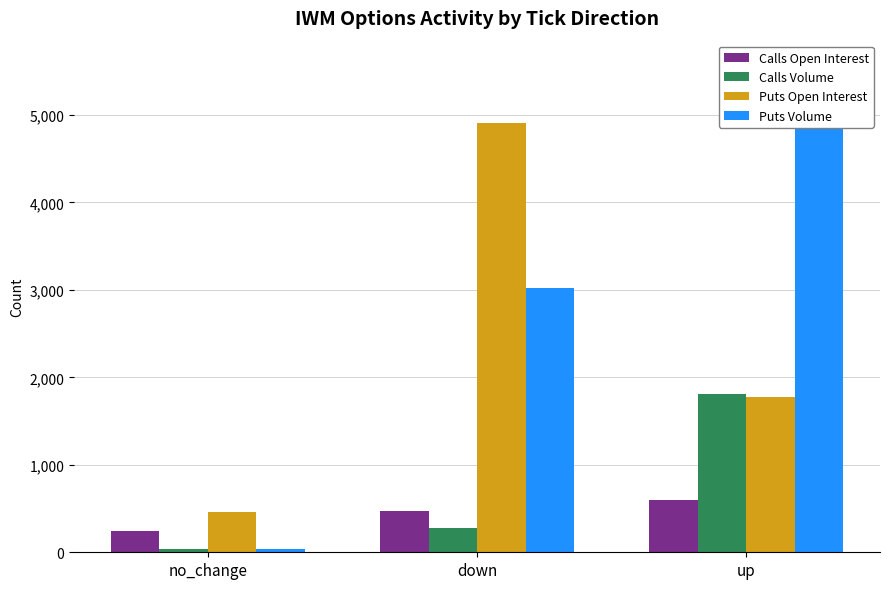

What is the total value across all series at up?

9759